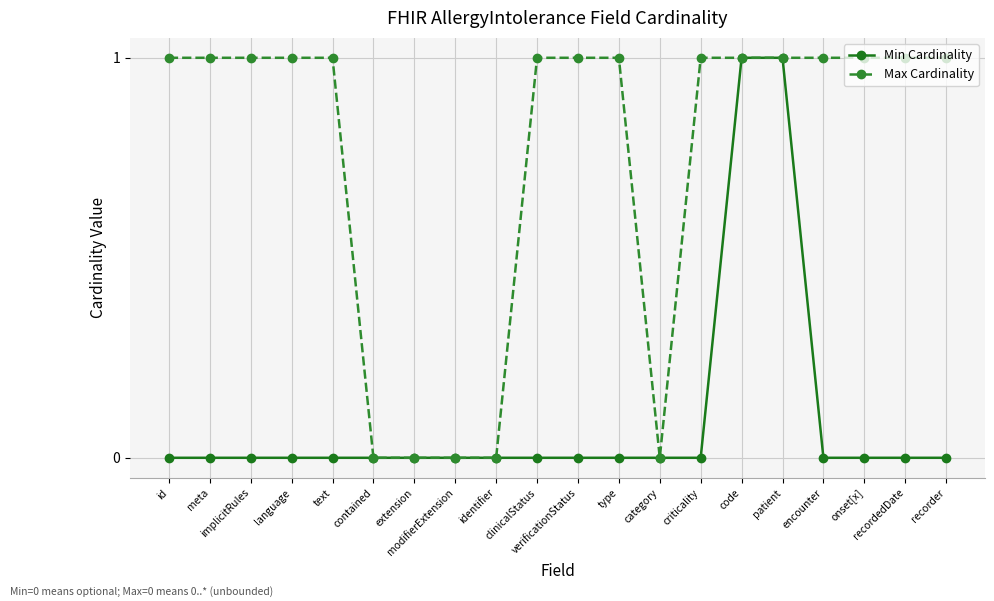

List the series in order of their overall mean, highest first.

Max Cardinality, Min Cardinality